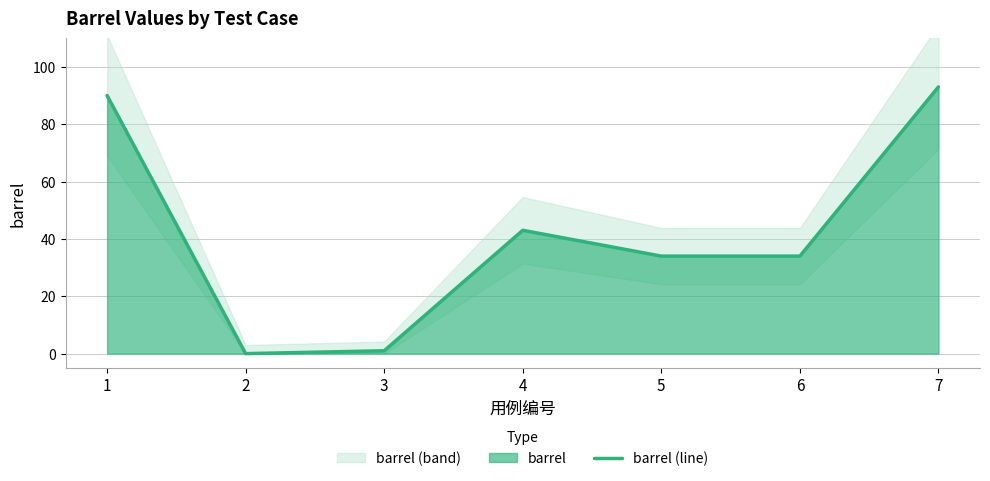

Does the chart have visible grid lines?

Yes